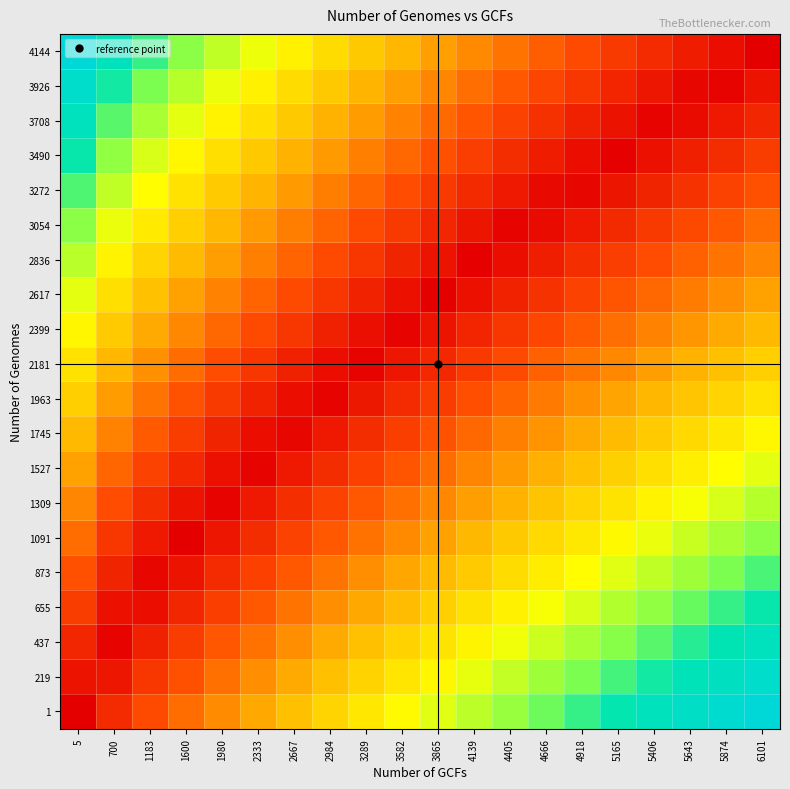

Reading left to right, transcribe all the data shown in this chart.

1: 5=0.0	700=0.1	1183=0.2	1600=0.3	1980=0.3	2333=0.4	2667=0.4	2984=0.5	3289=0.5	3582=0.6	3865=0.6	4139=0.7	4405=0.7	4666=0.8	4918=0.8	5165=0.8	5406=0.9	5643=0.9	5874=1.0	6101=1.0
219: 5=0.1	700=0.1	1183=0.1	1600=0.2	1980=0.3	2333=0.3	2667=0.4	2984=0.4	3289=0.5	3582=0.5	3865=0.6	4139=0.6	4405=0.7	4666=0.7	4918=0.8	5165=0.8	5406=0.8	5643=0.9	5874=0.9	6101=0.9
437: 5=0.1	700=0.0	1183=0.1	1600=0.2	1980=0.2	2333=0.3	2667=0.3	2984=0.4	3289=0.4	3582=0.5	3865=0.5	4139=0.6	4405=0.6	4666=0.7	4918=0.7	5165=0.7	5406=0.8	5643=0.8	5874=0.9	6101=0.9
655: 5=0.2	700=0.0	1183=0.0	1600=0.1	1980=0.2	2333=0.2	2667=0.3	2984=0.3	3289=0.4	3582=0.4	3865=0.5	4139=0.5	4405=0.6	4666=0.6	4918=0.6	5165=0.7	5406=0.7	5643=0.8	5874=0.8	6101=0.8
873: 5=0.2	700=0.1	1183=0.0	1600=0.1	1980=0.1	2333=0.2	2667=0.2	2984=0.3	3289=0.3	3582=0.4	3865=0.4	4139=0.5	4405=0.5	4666=0.6	4918=0.6	5165=0.6	5406=0.7	5643=0.7	5874=0.8	6101=0.8
1091: 5=0.3	700=0.1	1183=0.1	1600=0.0	1980=0.1	2333=0.1	2667=0.2	2984=0.2	3289=0.3	3582=0.3	3865=0.4	4139=0.4	4405=0.5	4666=0.5	4918=0.5	5165=0.6	5406=0.6	5643=0.7	5874=0.7	6101=0.7
1309: 5=0.3	700=0.2	1183=0.1	1600=0.1	1980=0.0	2333=0.1	2667=0.1	2984=0.2	3289=0.2	3582=0.3	3865=0.3	4139=0.4	4405=0.4	4666=0.4	4918=0.5	5165=0.5	5406=0.6	5643=0.6	5874=0.6	6101=0.7
1527: 5=0.4	700=0.3	1183=0.2	1600=0.1	1980=0.0	2333=0.0	2667=0.1	2984=0.1	3289=0.2	3582=0.2	3865=0.3	4139=0.3	4405=0.4	4666=0.4	4918=0.4	5165=0.5	5406=0.5	5643=0.6	5874=0.6	6101=0.6
1745: 5=0.4	700=0.3	1183=0.2	1600=0.2	1980=0.1	2333=0.0	2667=0.0	2984=0.1	3289=0.1	3582=0.2	3865=0.2	4139=0.3	4405=0.3	4666=0.3	4918=0.4	5165=0.4	5406=0.5	5643=0.5	5874=0.5	6101=0.6
1963: 5=0.5	700=0.4	1183=0.3	1600=0.2	1980=0.1	2333=0.1	2667=0.0	2984=0.0	3289=0.1	3582=0.1	3865=0.2	4139=0.2	4405=0.2	4666=0.3	4918=0.3	5165=0.4	5406=0.4	5643=0.5	5874=0.5	6101=0.5
2181: 5=0.5	700=0.4	1183=0.3	1600=0.3	1980=0.2	2333=0.1	2667=0.1	2984=0.0	3289=0.0	3582=0.1	3865=0.1	4139=0.2	4405=0.2	4666=0.2	4918=0.3	5165=0.3	5406=0.4	5643=0.4	5874=0.4	6101=0.5
2399: 5=0.6	700=0.5	1183=0.4	1600=0.3	1980=0.3	2333=0.2	2667=0.1	2984=0.1	3289=0.0	3582=0.0	3865=0.1	4139=0.1	4405=0.1	4666=0.2	4918=0.2	5165=0.3	5406=0.3	5643=0.3	5874=0.4	6101=0.4
2617: 5=0.6	700=0.5	1183=0.4	1600=0.4	1980=0.3	2333=0.2	2667=0.2	2984=0.1	3289=0.1	3582=0.0	3865=0.0	4139=0.0	4405=0.1	4666=0.1	4918=0.2	5165=0.2	5406=0.3	5643=0.3	5874=0.3	6101=0.4
2836: 5=0.7	700=0.6	1183=0.5	1600=0.4	1980=0.4	2333=0.3	2667=0.2	2984=0.2	3289=0.1	3582=0.1	3865=0.1	4139=0.0	4405=0.0	4666=0.1	4918=0.1	5165=0.2	5406=0.2	5643=0.2	5874=0.3	6101=0.3
3054: 5=0.7	700=0.6	1183=0.5	1600=0.5	1980=0.4	2333=0.4	2667=0.3	2984=0.2	3289=0.2	3582=0.1	3865=0.1	4139=0.1	4405=0.0	4666=0.0	4918=0.1	5165=0.1	5406=0.1	5643=0.2	5874=0.2	6101=0.3
3272: 5=0.8	700=0.7	1183=0.6	1600=0.5	1980=0.5	2333=0.4	2667=0.4	2984=0.3	3289=0.3	3582=0.2	3865=0.2	4139=0.1	4405=0.1	4666=0.0	4918=0.0	5165=0.1	5406=0.1	5643=0.1	5874=0.2	6101=0.2
3490: 5=0.8	700=0.7	1183=0.6	1600=0.6	1980=0.5	2333=0.5	2667=0.4	2984=0.4	3289=0.3	3582=0.3	3865=0.2	4139=0.2	4405=0.1	4666=0.1	4918=0.0	5165=0.0	5406=0.0	5643=0.1	5874=0.1	6101=0.2
3708: 5=0.9	700=0.8	1183=0.7	1600=0.6	1980=0.6	2333=0.5	2667=0.5	2984=0.4	3289=0.4	3582=0.3	3865=0.3	4139=0.2	4405=0.2	4666=0.1	4918=0.1	5165=0.0	5406=0.0	5643=0.0	5874=0.1	6101=0.1
3926: 5=0.9	700=0.8	1183=0.8	1600=0.7	1980=0.6	2333=0.6	2667=0.5	2984=0.5	3289=0.4	3582=0.4	3865=0.3	4139=0.3	4405=0.2	4666=0.2	4918=0.1	5165=0.1	5406=0.1	5643=0.0	5874=0.0	6101=0.1
4144: 5=1.0	700=0.9	1183=0.8	1600=0.7	1980=0.7	2333=0.6	2667=0.6	2984=0.5	3289=0.5	3582=0.4	3865=0.4	4139=0.3	4405=0.3	4666=0.2	4918=0.2	5165=0.2	5406=0.1	5643=0.1	5874=0.0	6101=0.0